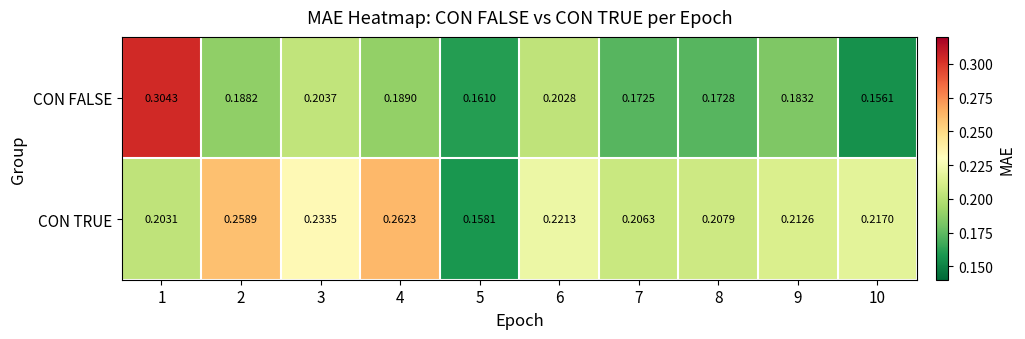

At 8, list the series in order from smallest to largest.

CON FALSE, CON TRUE